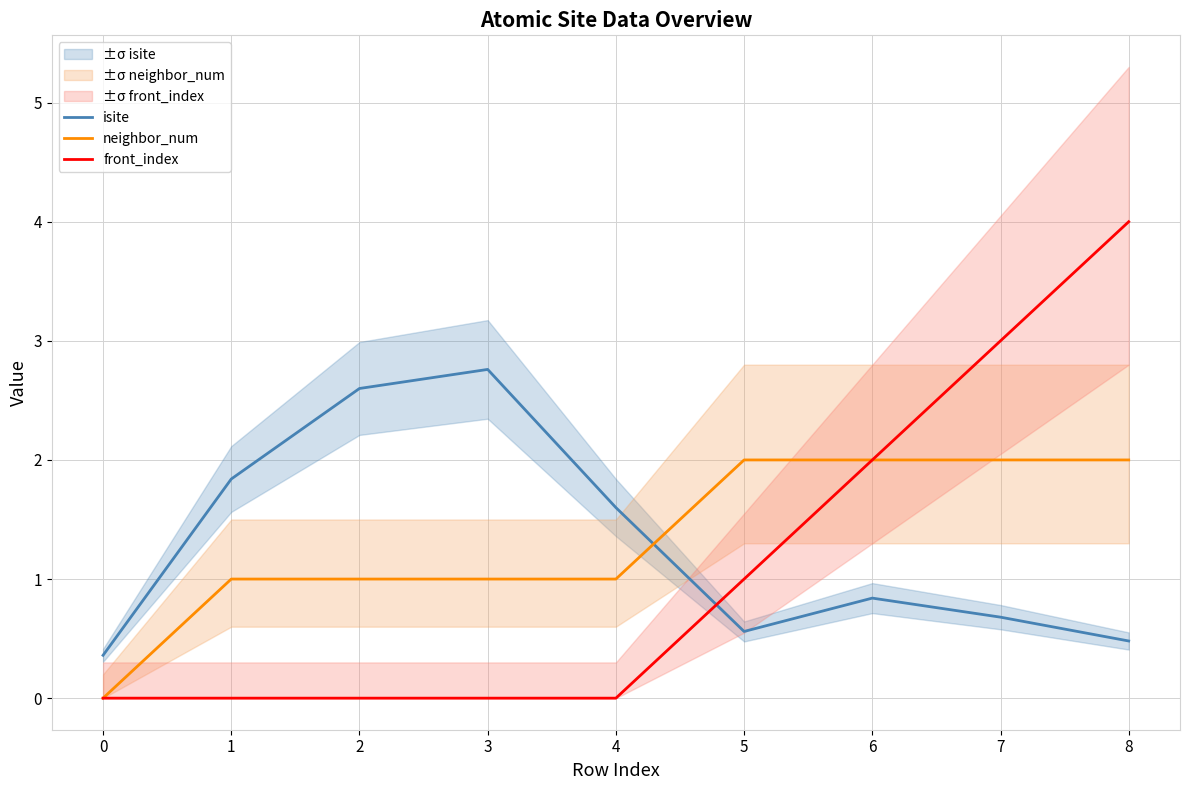

Reading left to right, transcribe all the data shown in this chart.

isite: 0.4	1.8	2.6	2.8	1.6	0.6	0.8	0.7	0.5
neighbor_num: 0.0	1.0	1.0	1.0	1.0	2.0	2.0	2.0	2.0
front_index: 0.0	0.0	0.0	0.0	0.0	1.0	2.0	3.0	4.0